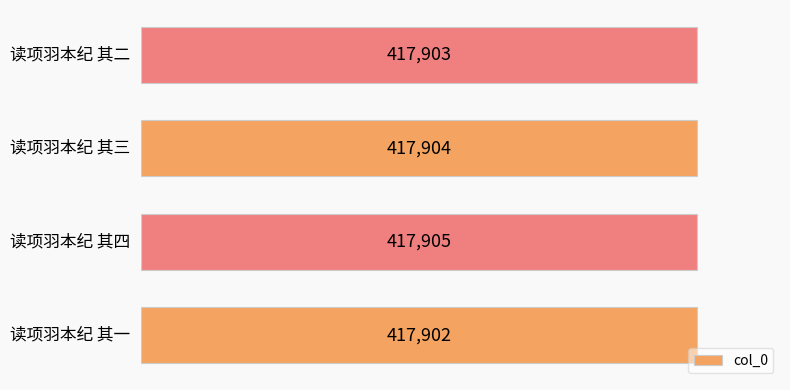

Does the chart contain stacked bars?

No